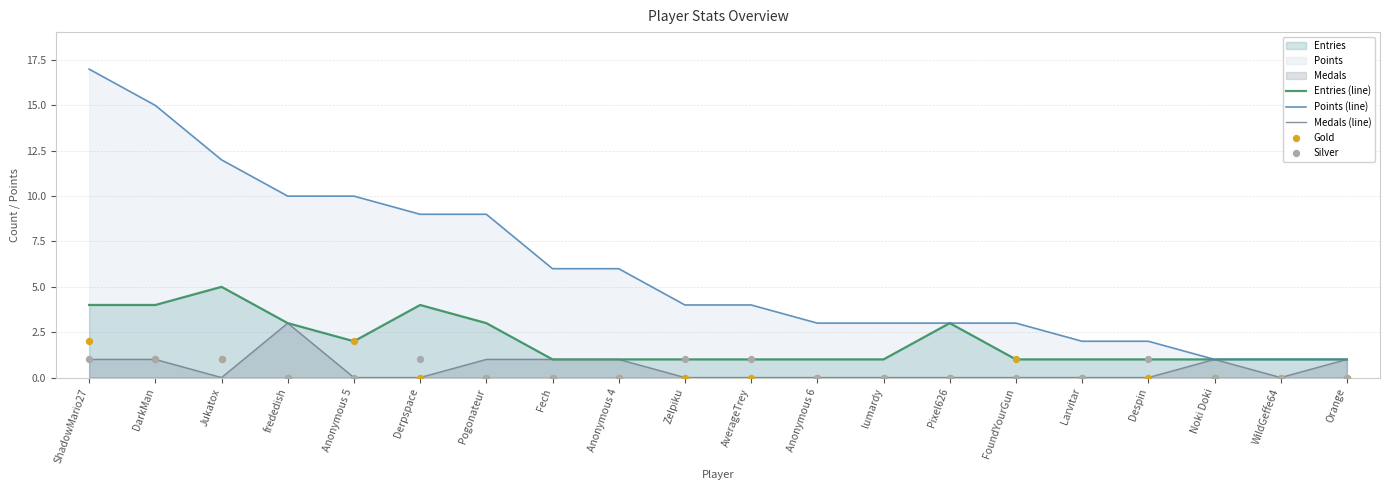

Which series has the largest total across all categories?

Points (line)